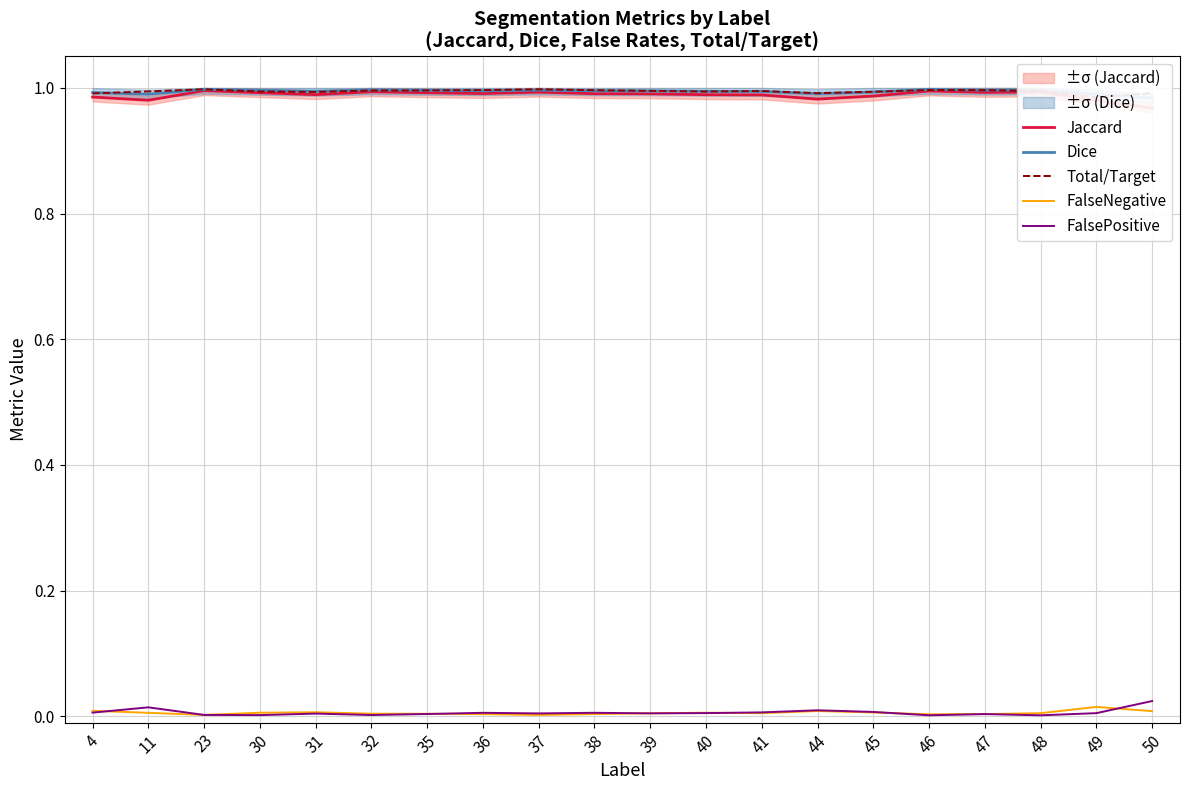

Where is Total/Target nearest to the value 0?

49